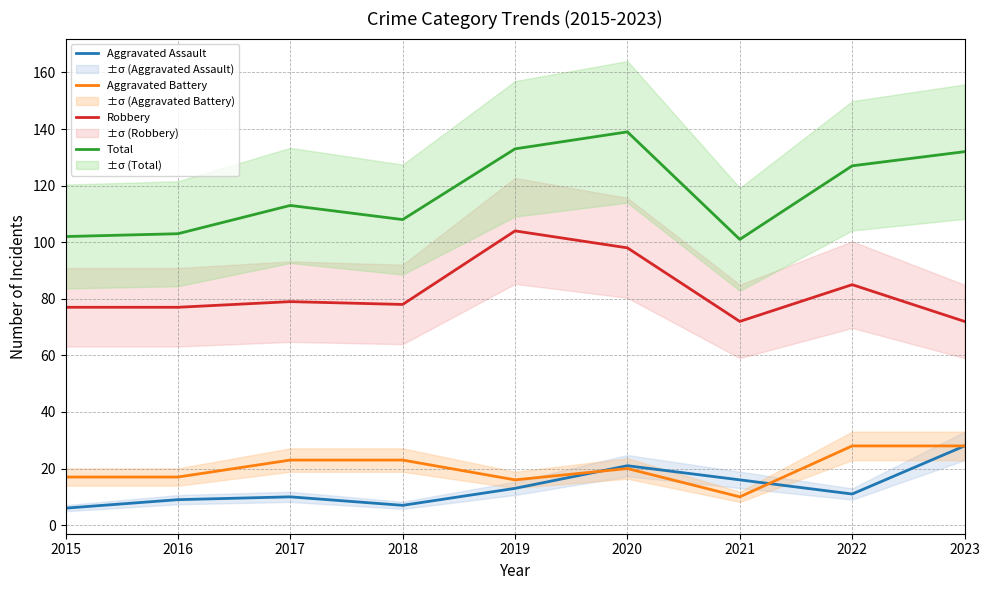

At which category does the chart reach its peak across all series?

2020